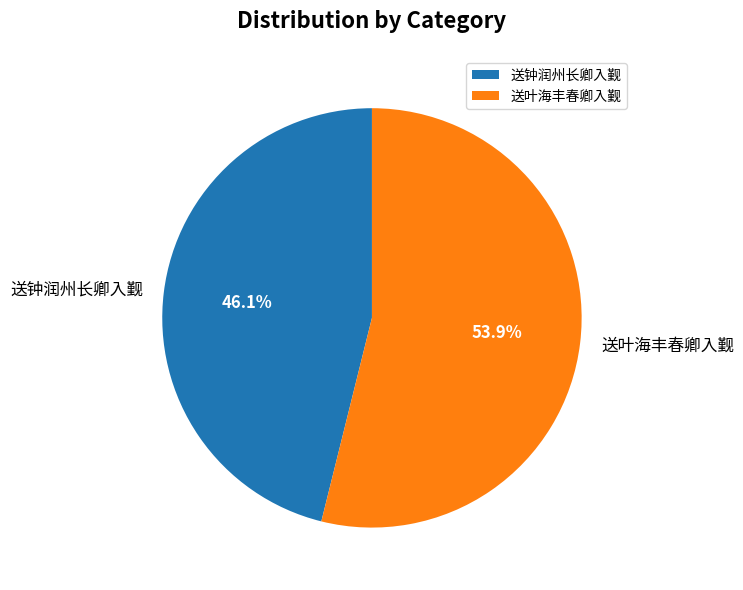

How many segments does this pie chart have?

2